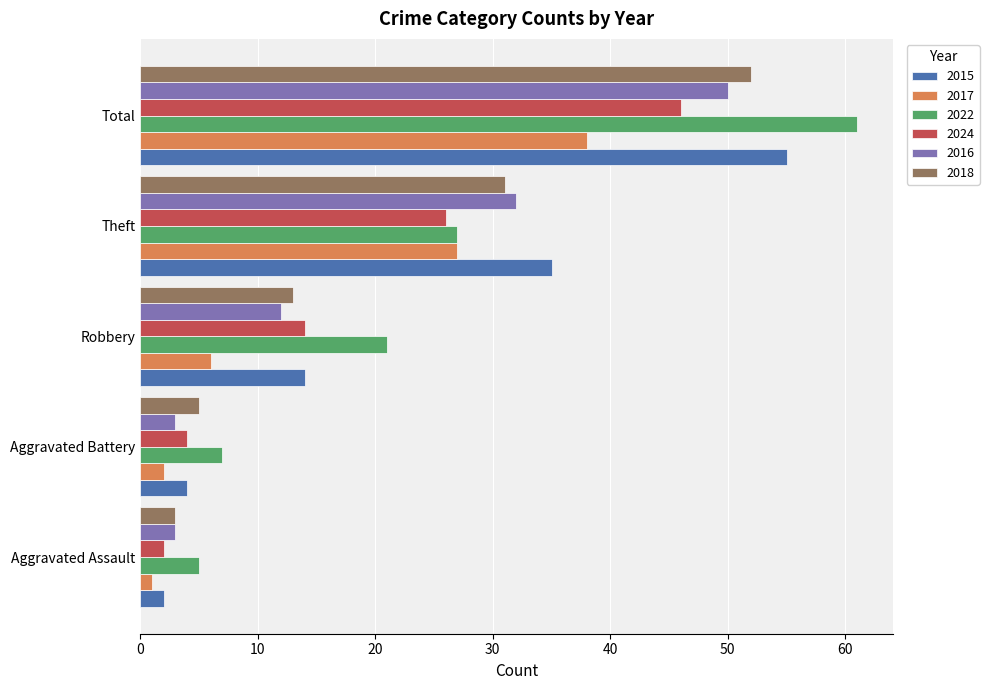

Is it true that 2022 equals 37 at Robbery?

False